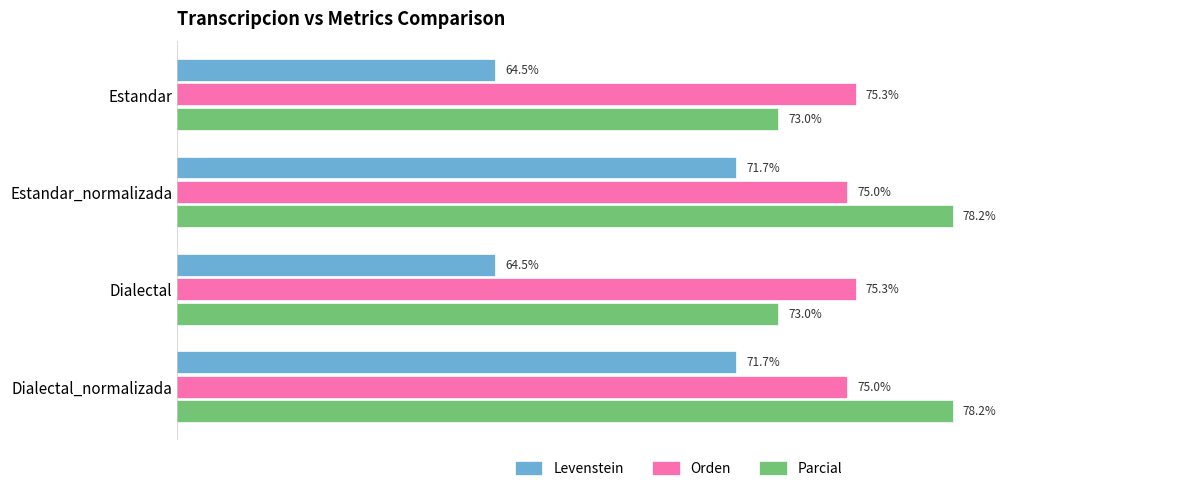

Is the value of Orden at Dialectal greater than the value of Levenstein at Estandar_normalizada?

Yes